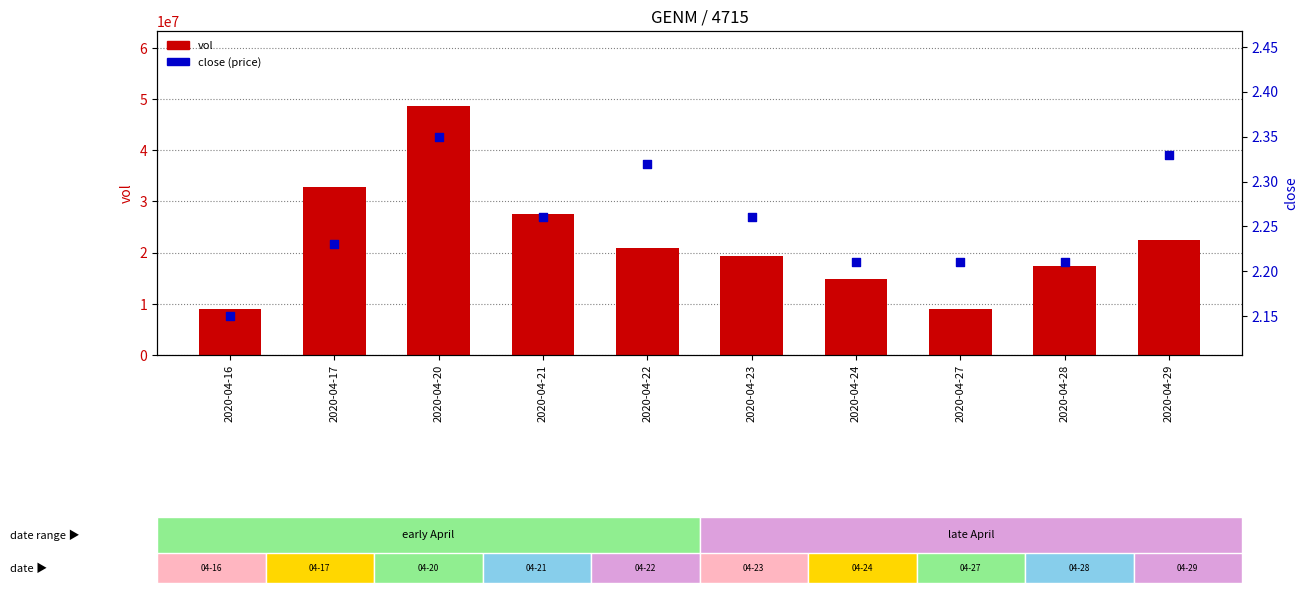

Is the value of vol at 2020-04-28 greater than the value of close at 2020-04-27?

Yes